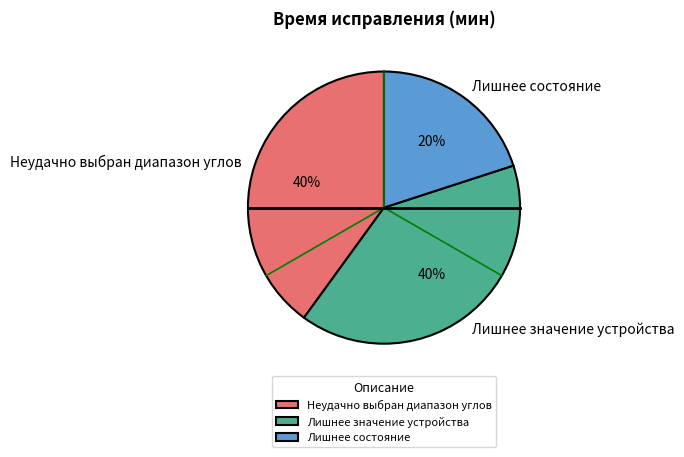

Do Лишнее значение устройства and Неудачно выбран диапазон углов together represent more than half of the pie?

Yes